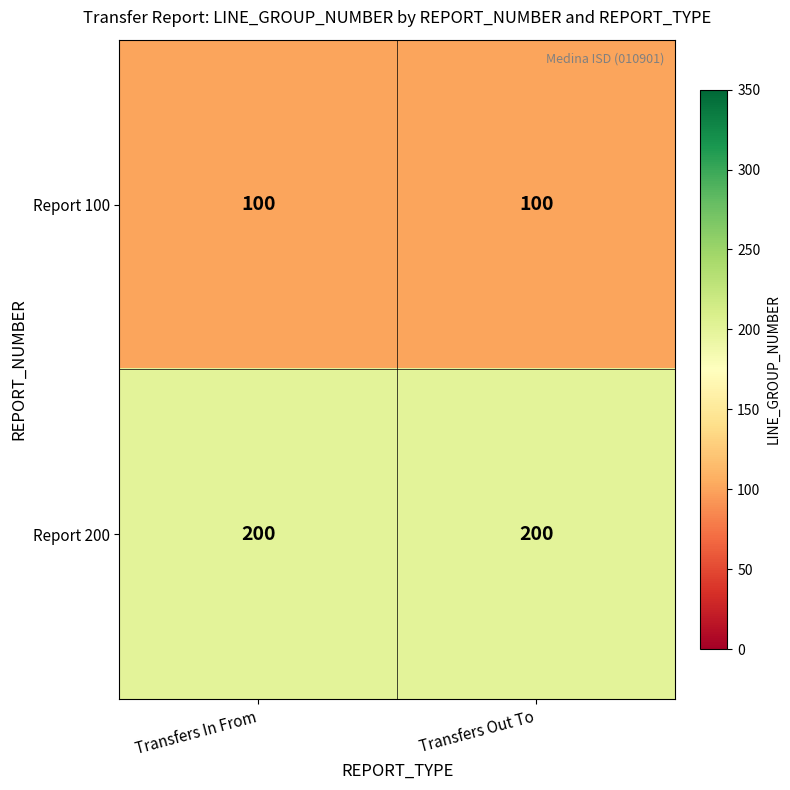

The value of Report 200 at Transfers Out To is 340. True or false?

False